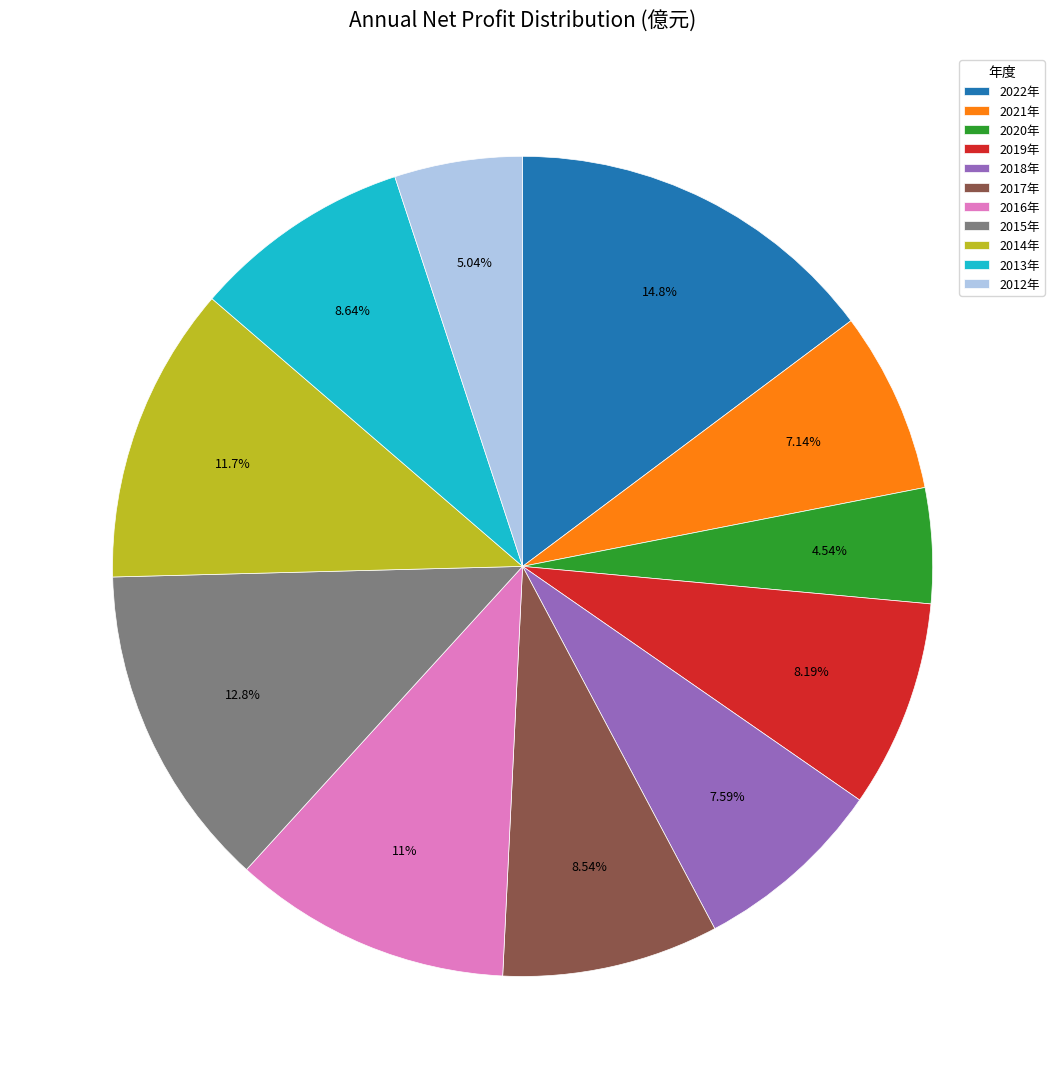

What is the ratio of the value at 2021年 to the value at 2017年?

0.8